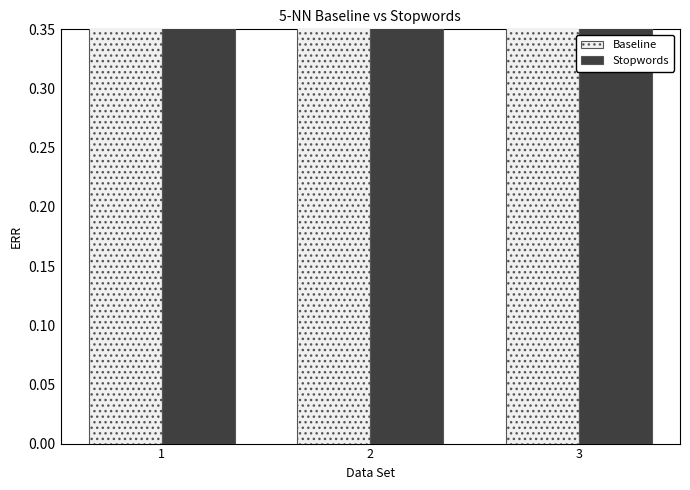

Is the value of Baseline at 2 greater than the value of Stopwords at 2?

No